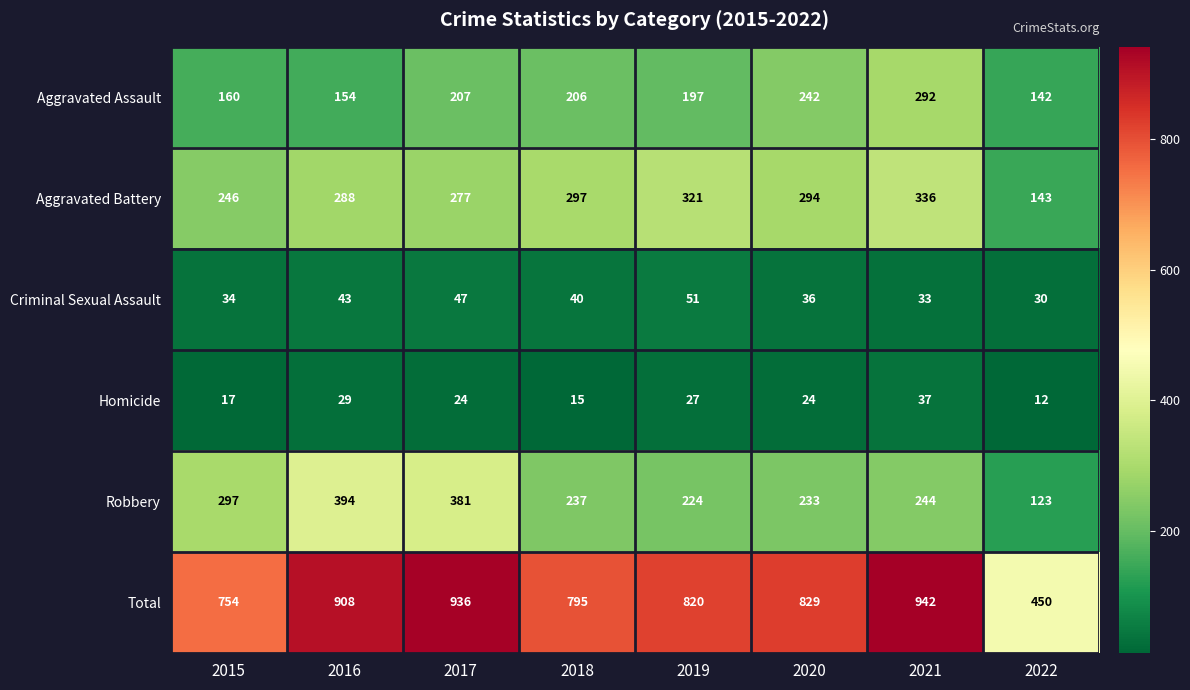

What is the sum of the Aggravated Assault values at 2020 and 2017?

449